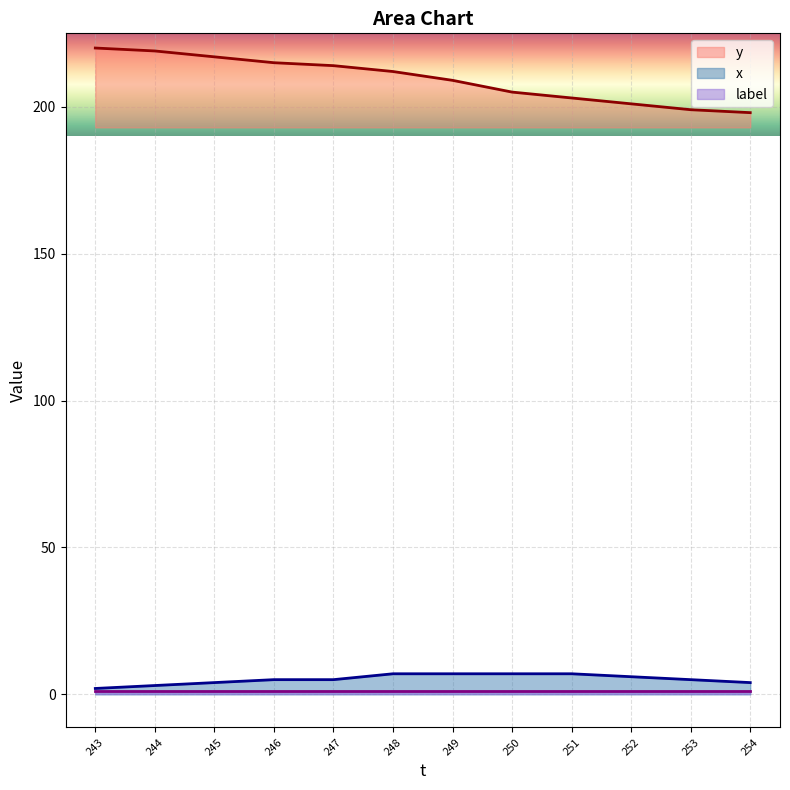

Which series has the widest spread of values?

y